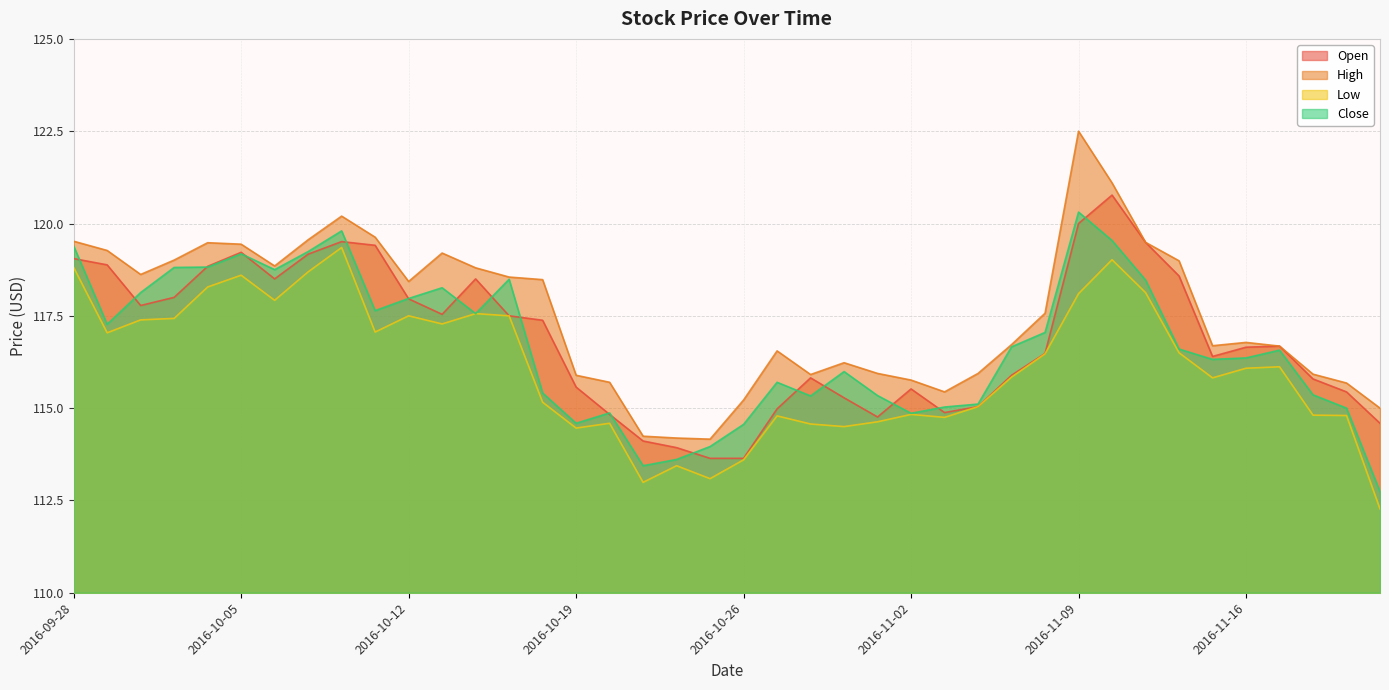

What is the greatest value displayed?

122.5